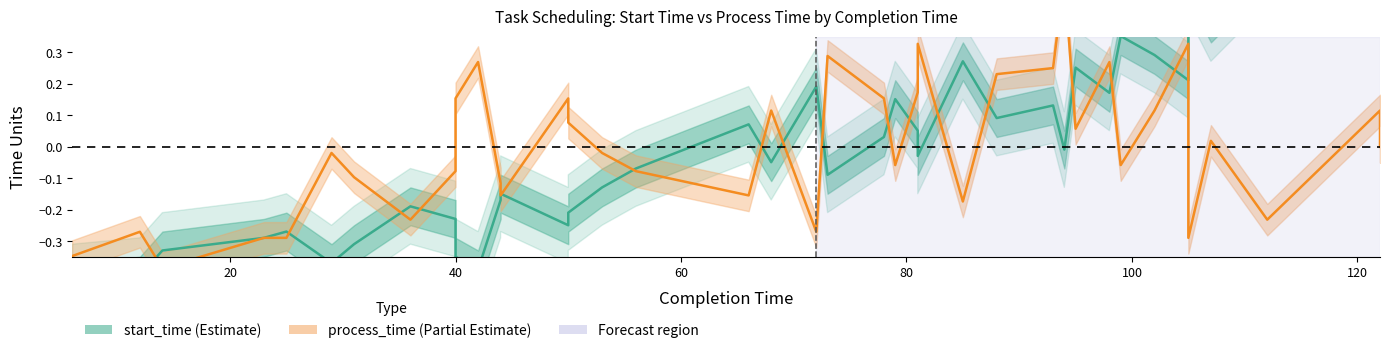

How many lines are shown in the chart?

2